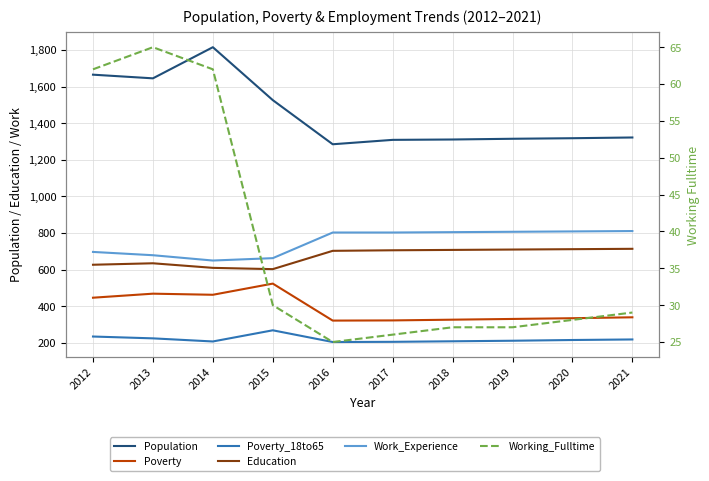

The value of Poverty at 2016 is 322. True or false?

True